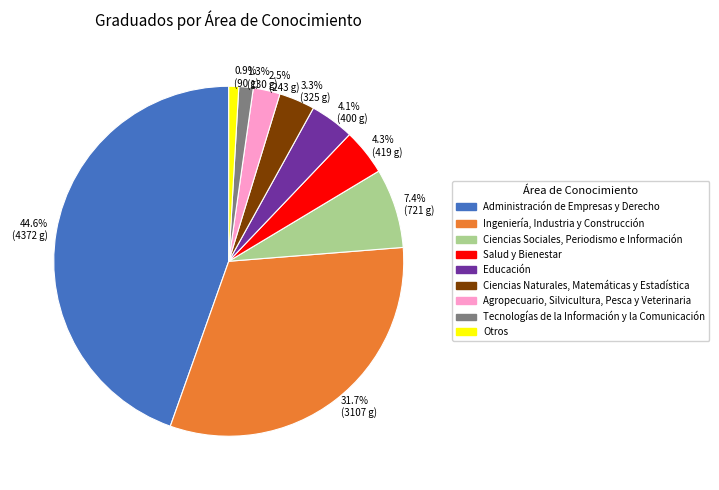

Combined, do Agropecuario, Silvicultura, Pesca y Veterinaria and Salud y Bienestar account for over 50%?

No